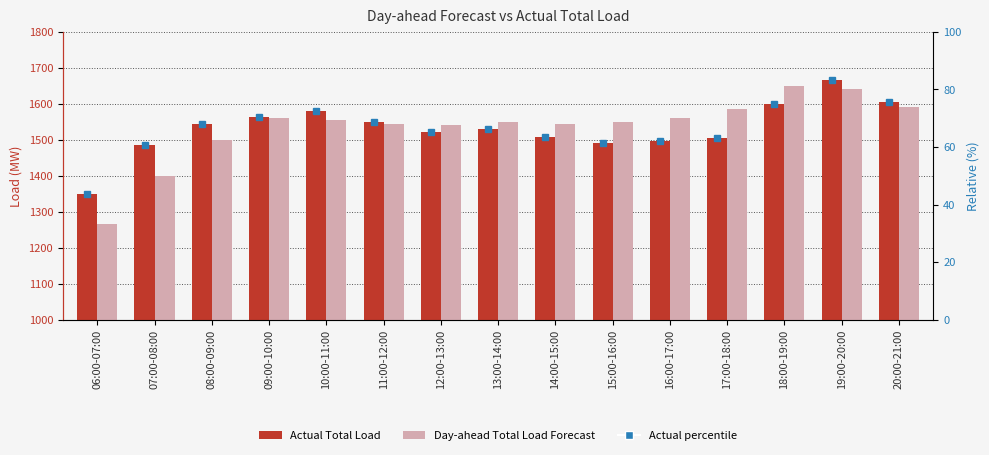

What is the spread (max minus min) of values at 15:00-16:00?

58